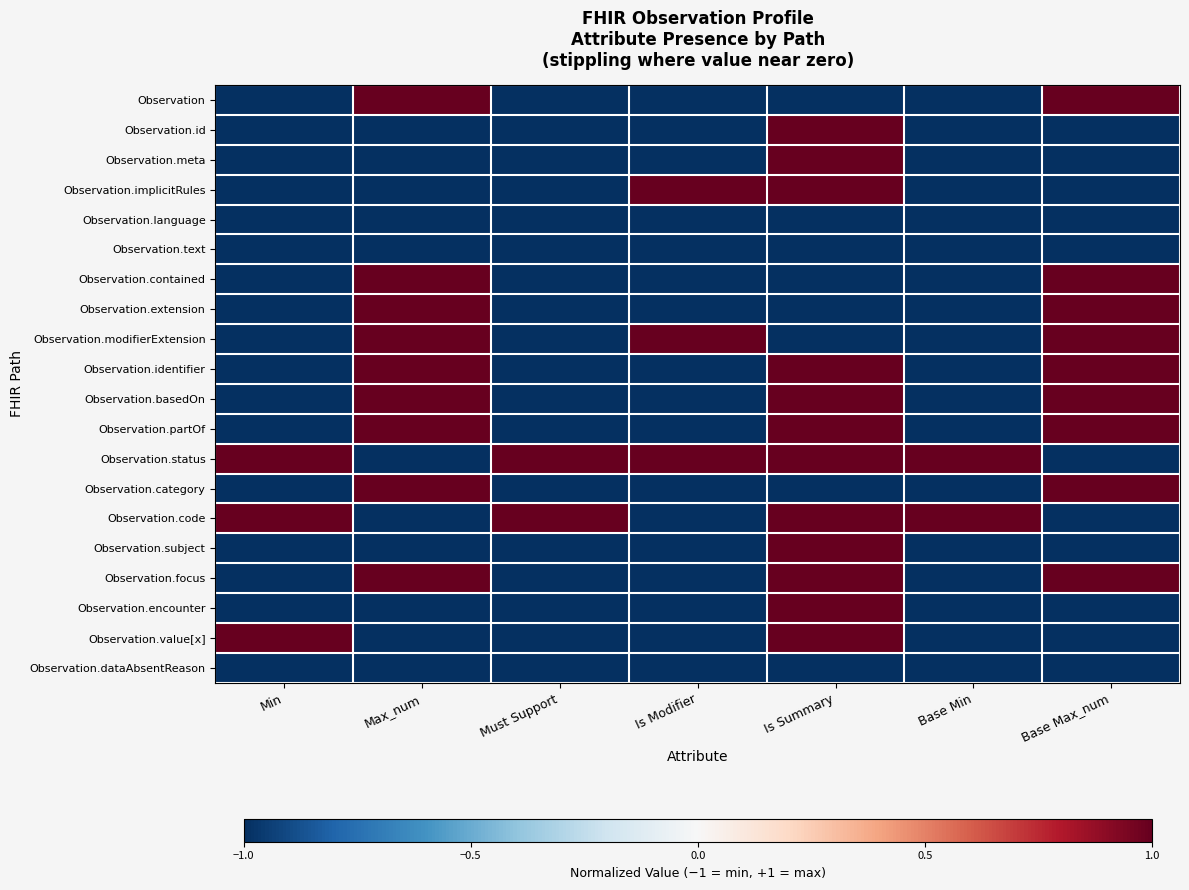

Rank the series by their maximum value, from highest to lowest.

Observation, Observation.id, Observation.meta, Observation.implicitRules, Observation.contained, Observation.extension, Observation.modifierExtension, Observation.identifier, Observation.basedOn, Observation.partOf, Observation.status, Observation.category, Observation.code, Observation.subject, Observation.focus, Observation.encounter, Observation.value[x], Observation.language, Observation.text, Observation.dataAbsentReason